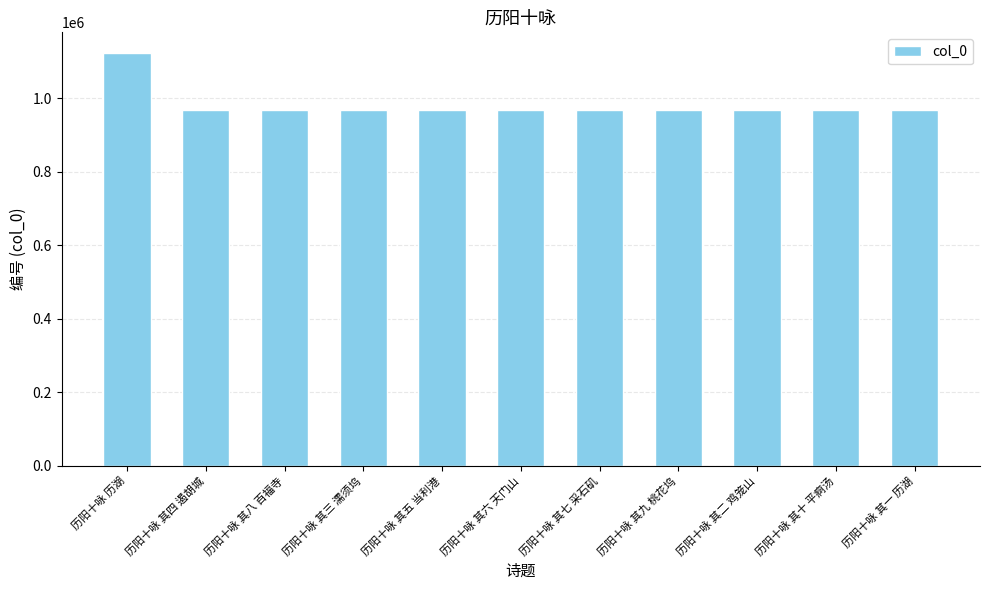

What is the sum of the values at 历阳十咏 其十 平痾汤 and 历阳十咏 其八 百福寺?

1933879